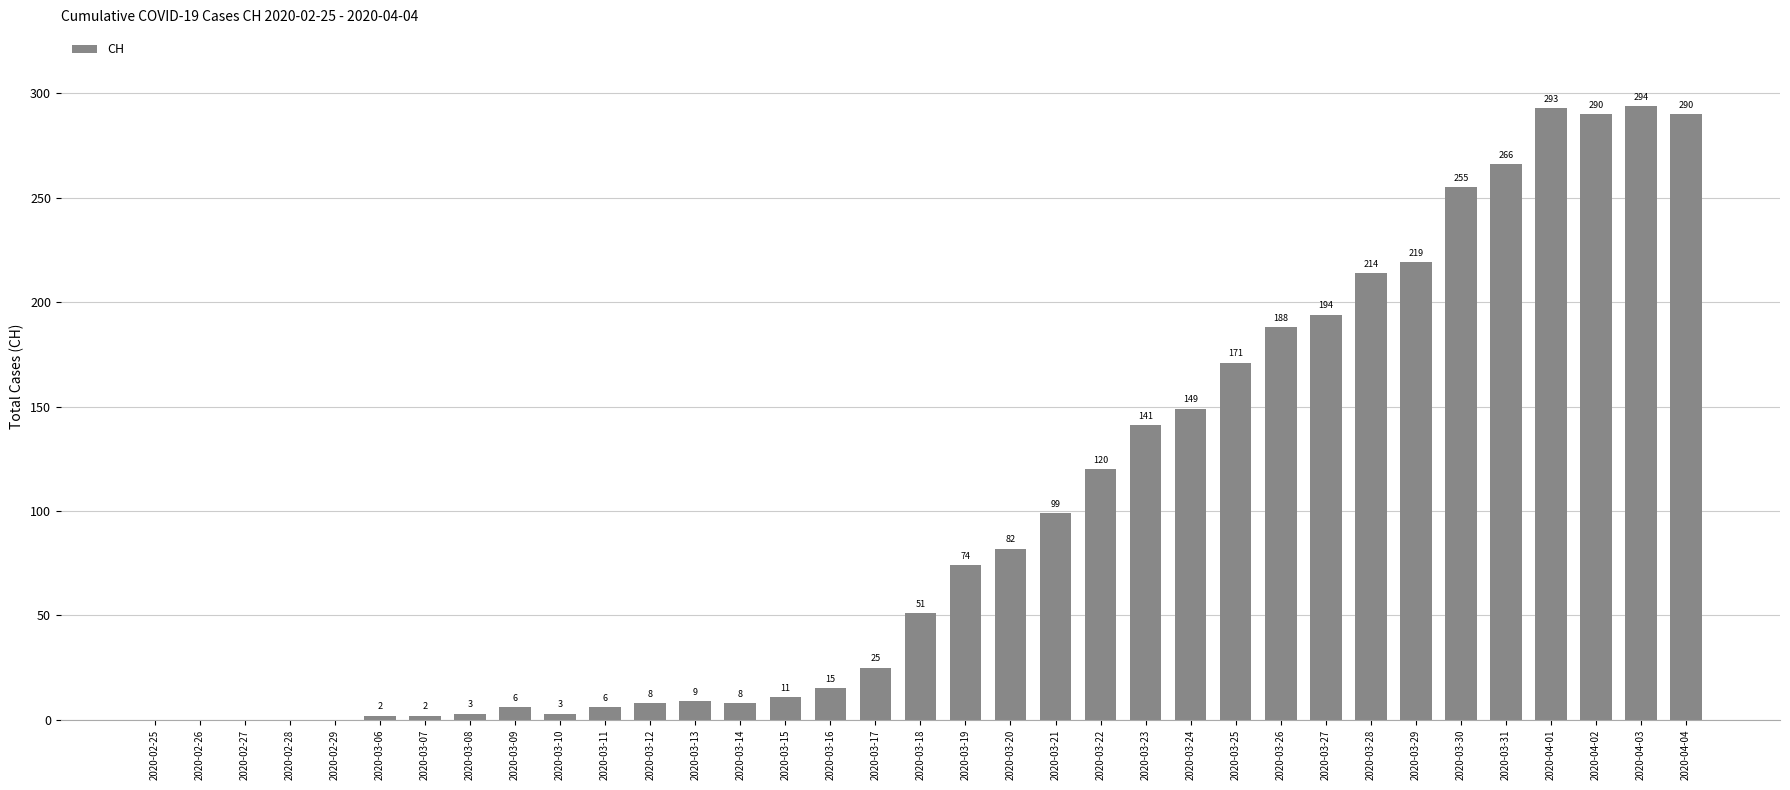

What is the change in value from 2020-03-27 to 2020-04-02?

+96